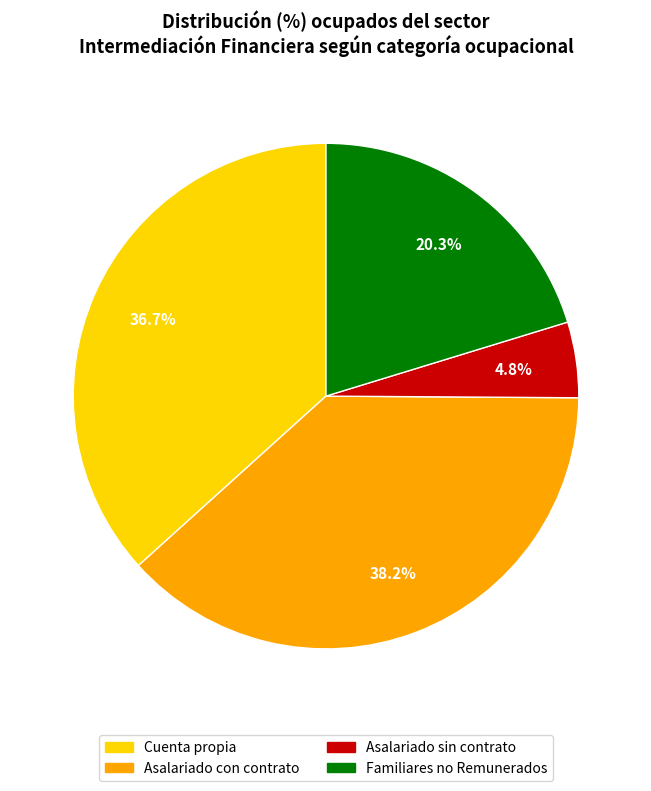

The Cuenta propia slice represents 32% of the pie. True or false?

False